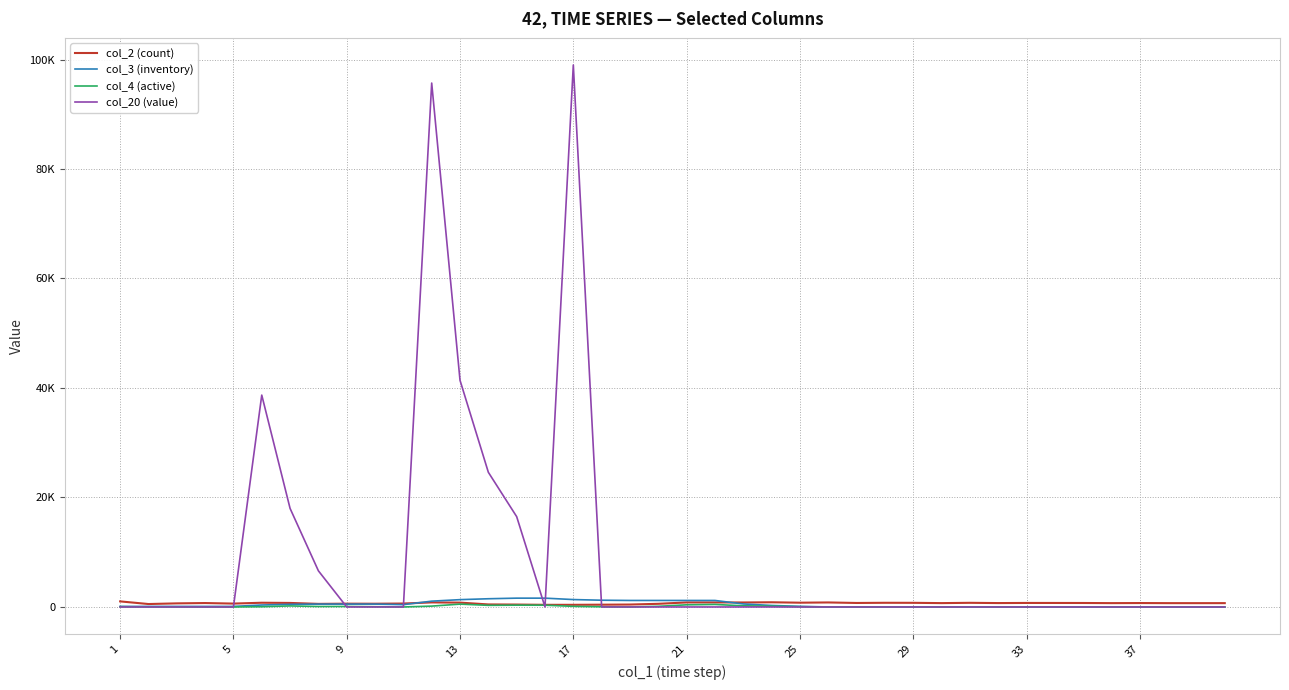

Does the chart have visible grid lines?

Yes